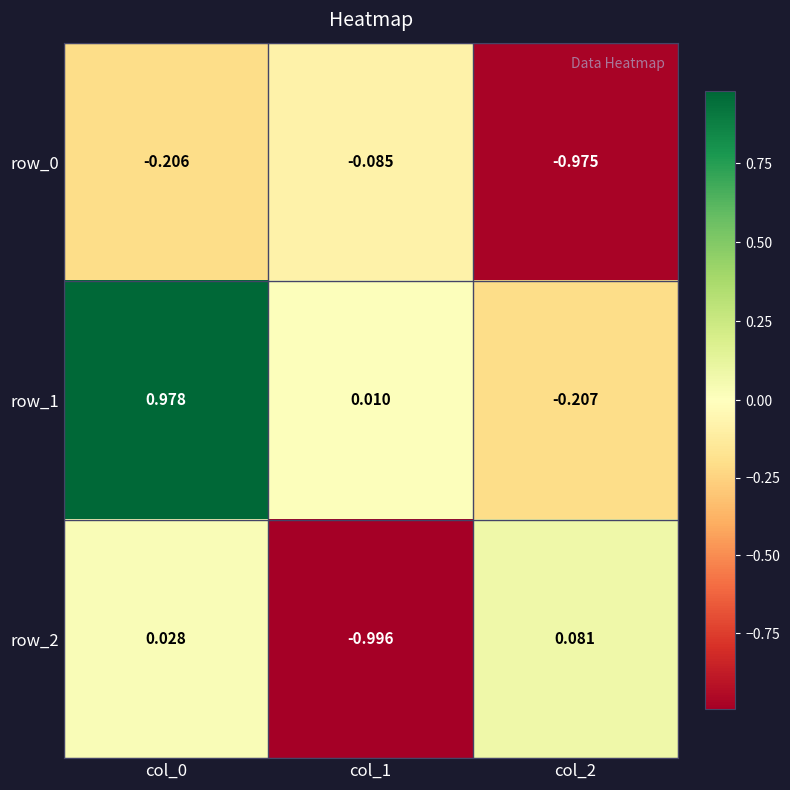

Is the value of row_2 at col_1 greater than the value of row_0 at col_1?

No